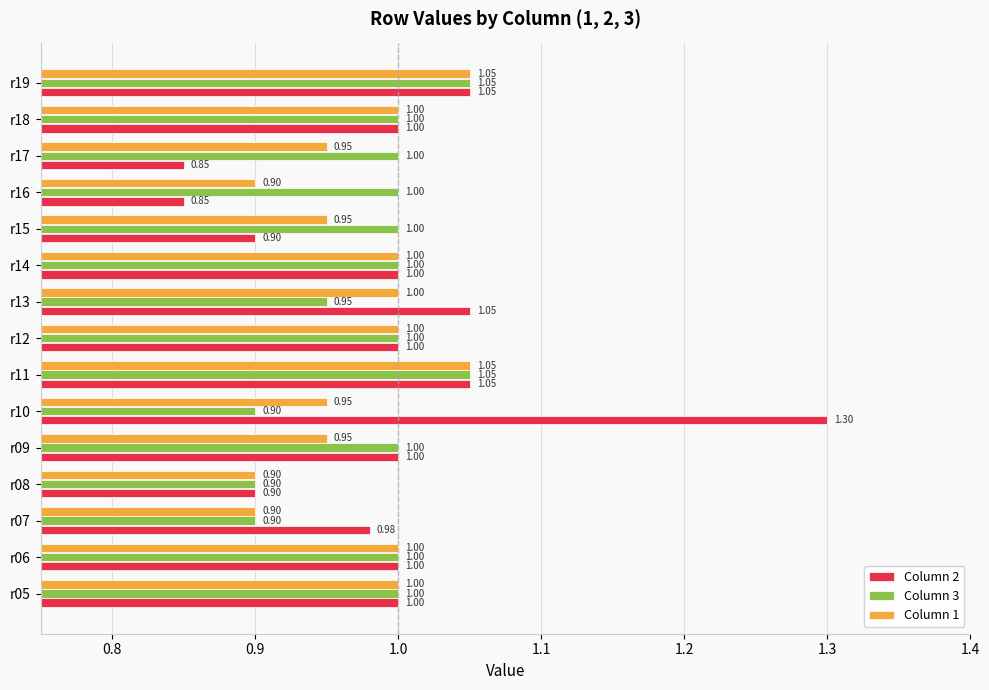

What is the total value across all series at r12?

3.0